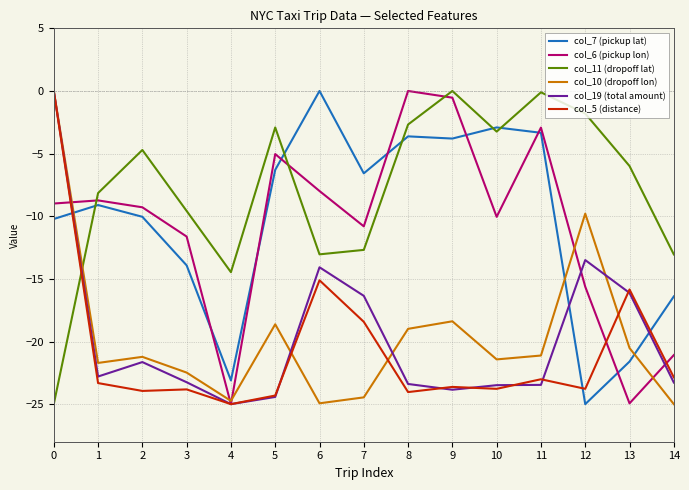

Is it true that col_7 (pickup lat) equals -3.6 at 8?

True